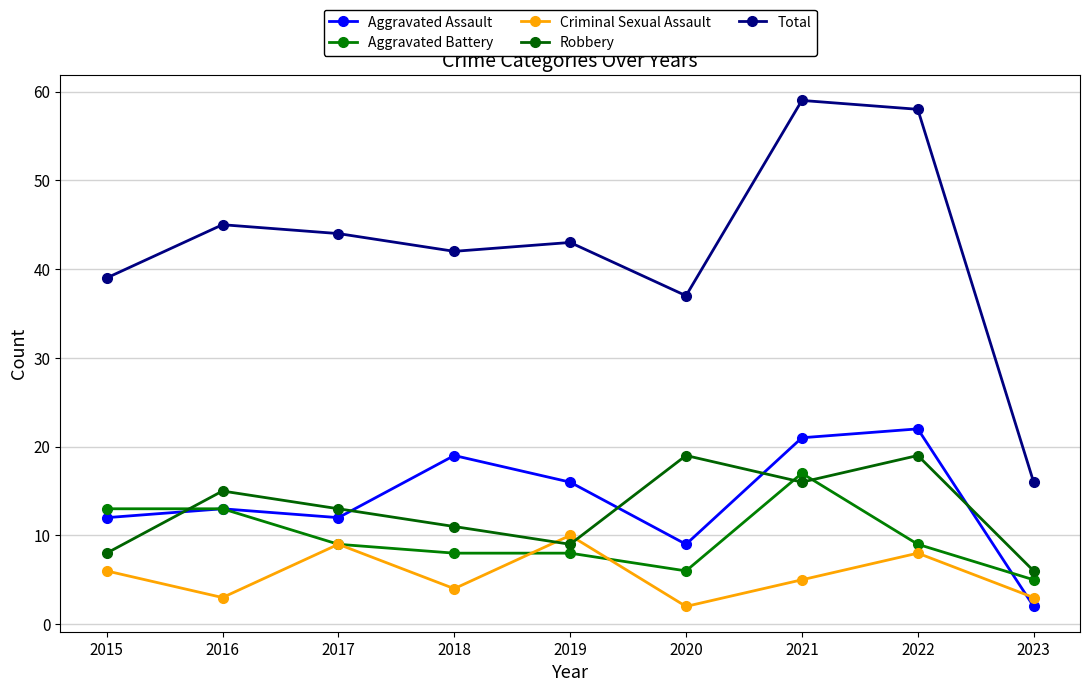

What is the average value of the Criminal Sexual Assault series?

6